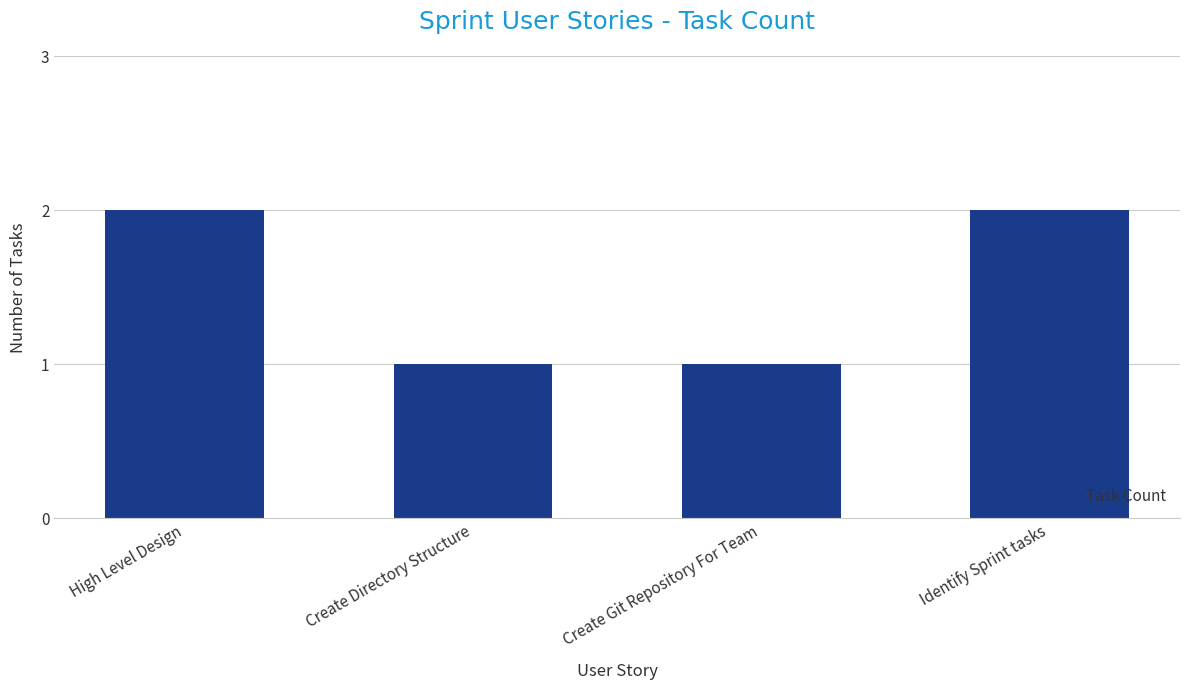

How many bars are there in total?

4